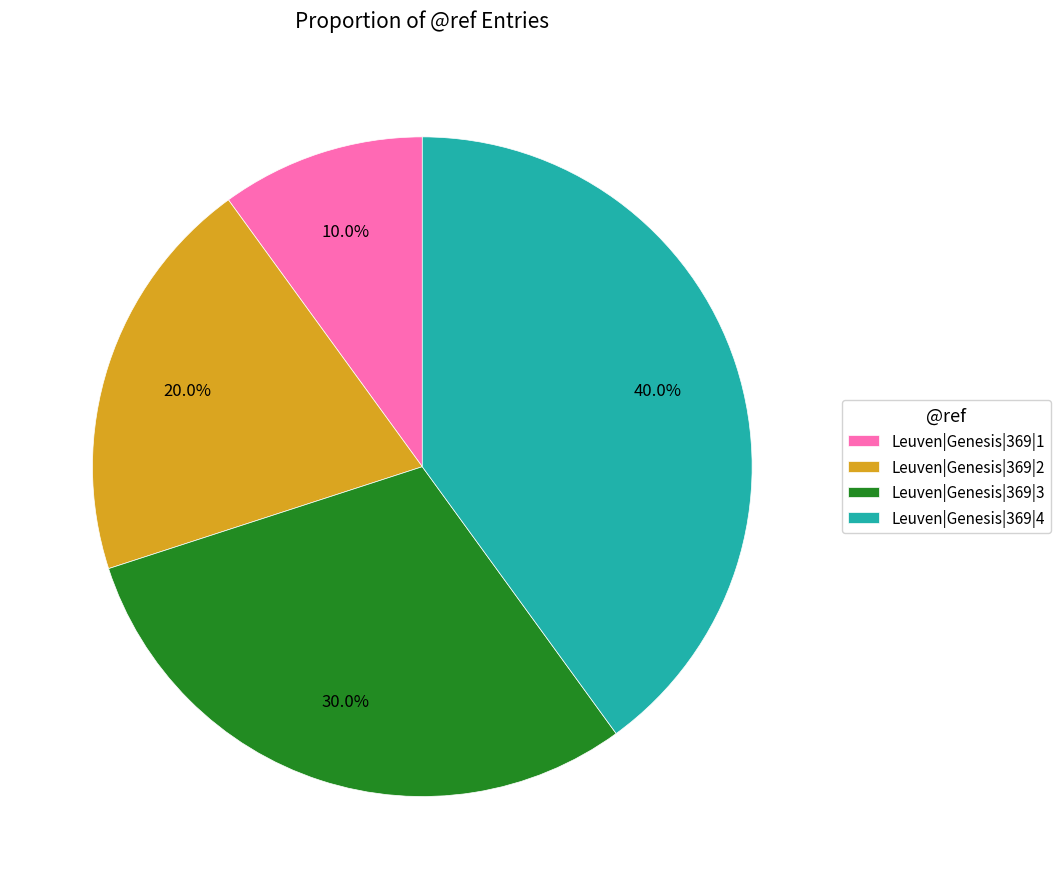

What is the largest slice in the pie chart?

Leuven|Genesis|369|4